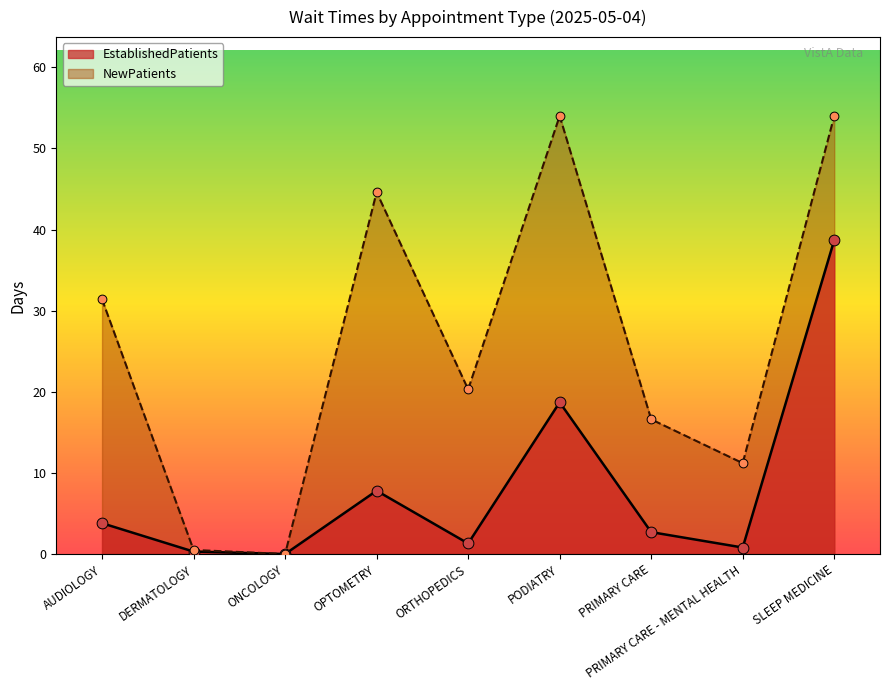

Which series has the widest spread of Y values?

NewPatients